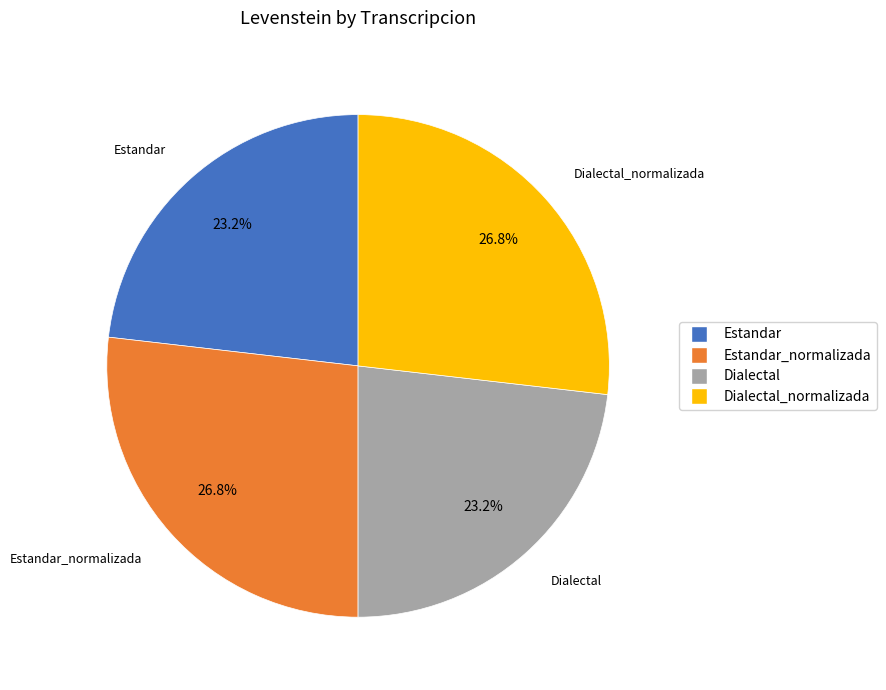

How many segments does this pie chart have?

4